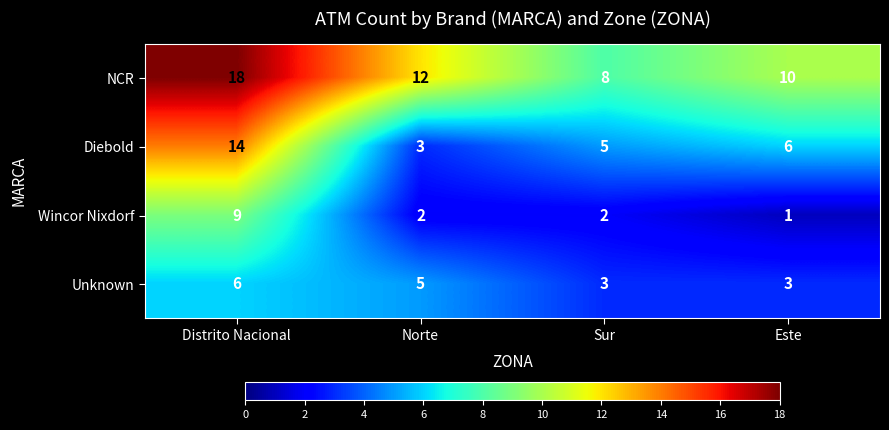

What is the lowest value of the NCR series?

8